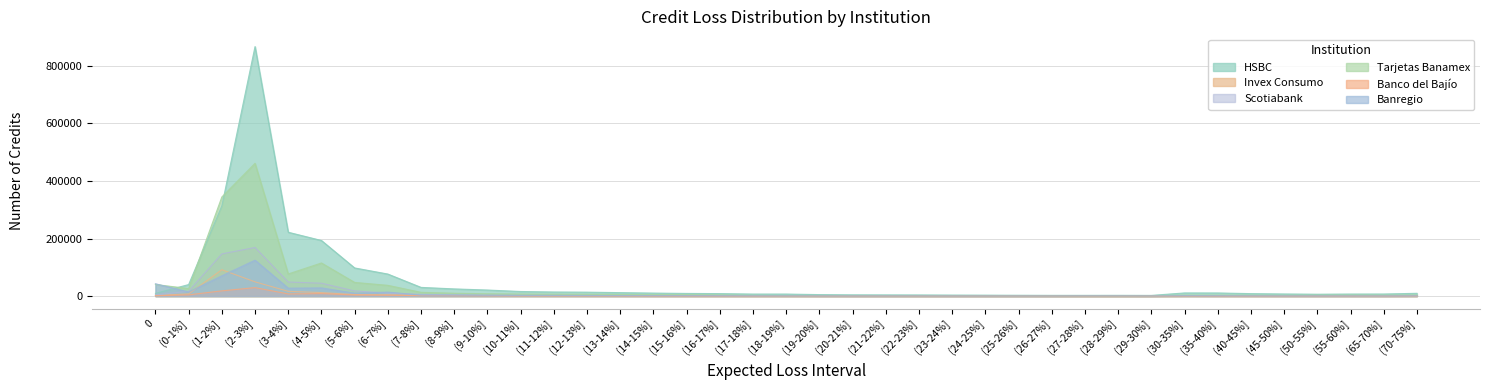

What position from the left is (50-55%]?

36